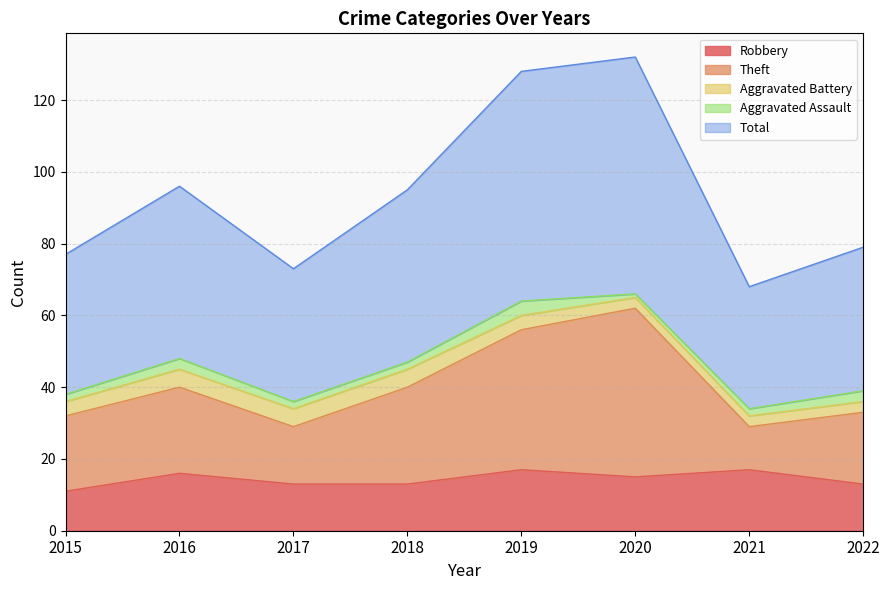

At which label does Robbery first exceed 15?

2016